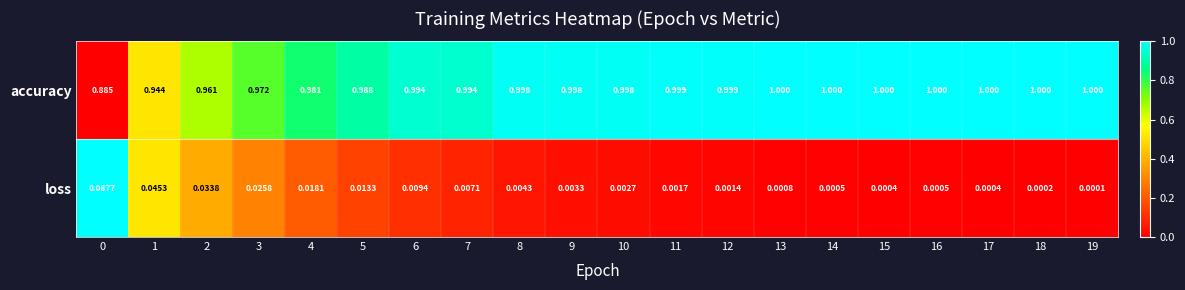

Which series has the widest spread of values?

accuracy